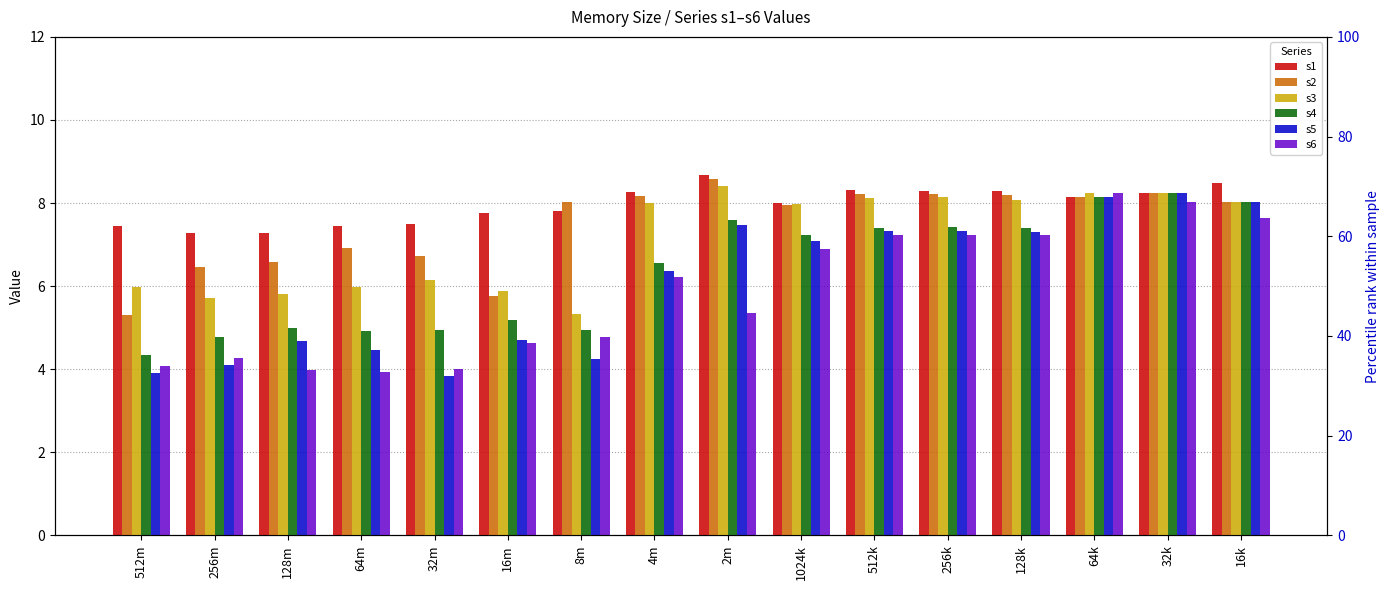

Between 128m and 16k, which series saw the biggest shift?

s6